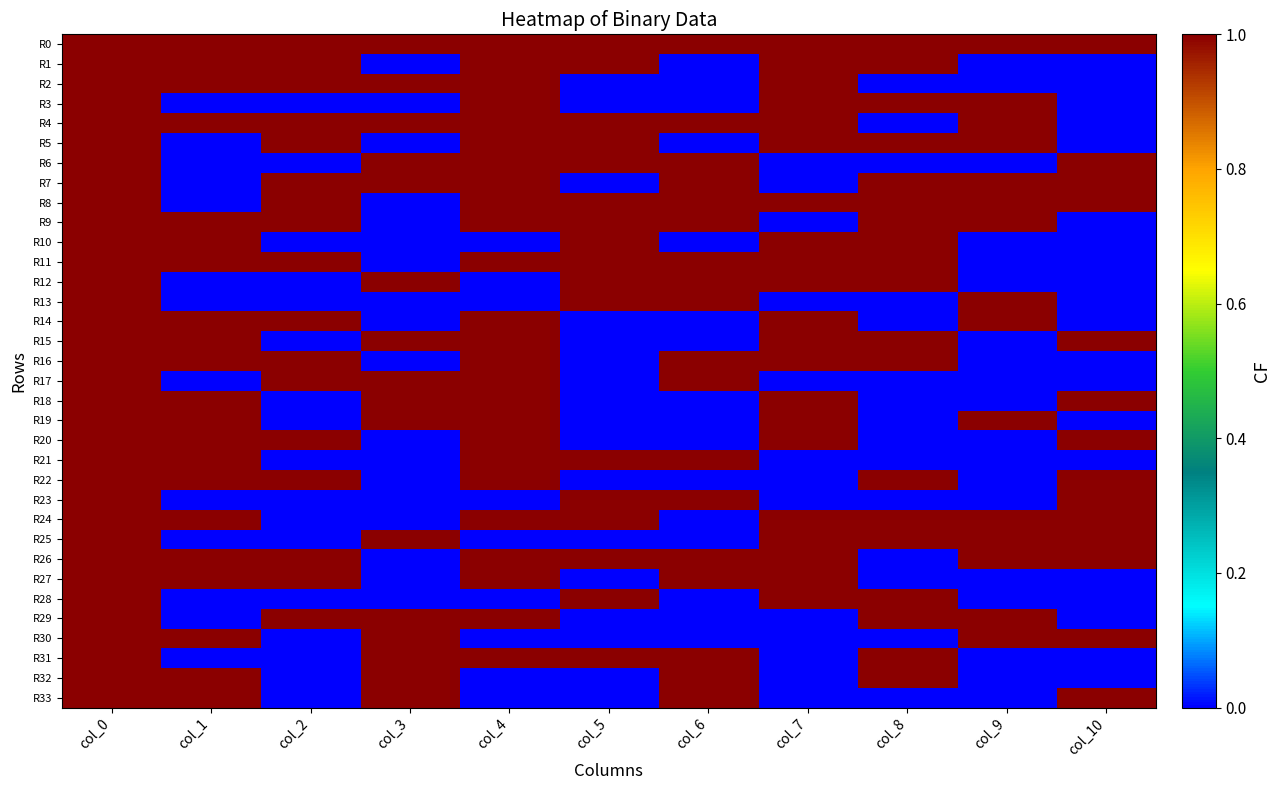

How many series are shown in this chart?

34